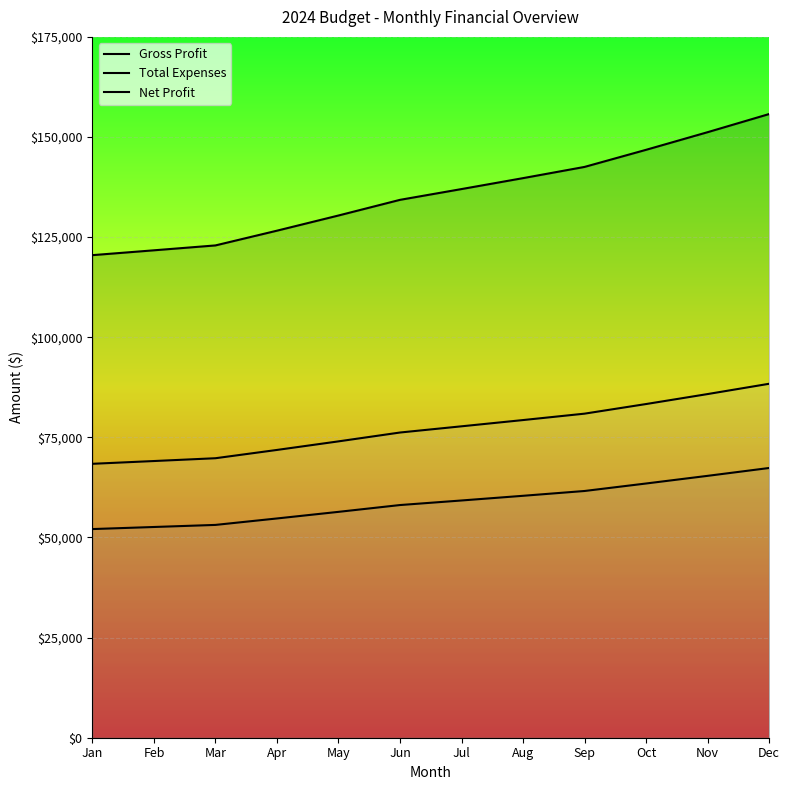

At how many categories does at least one series exceed 79861?

12